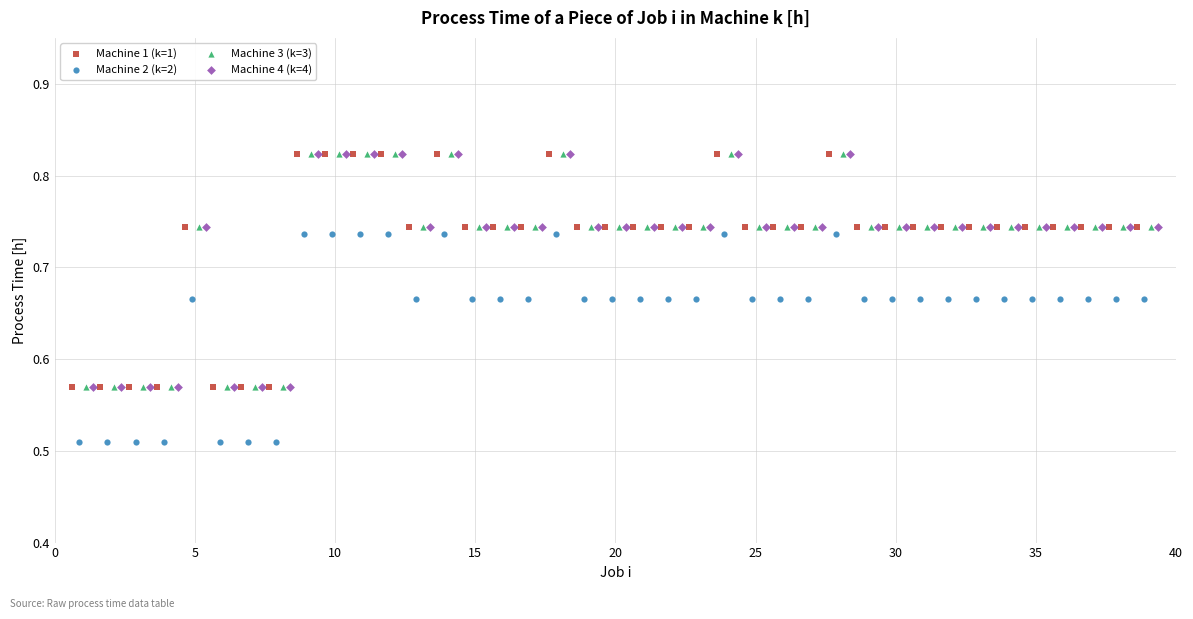

Which series contains the lowest Y value?

Machine 2 (k=2)